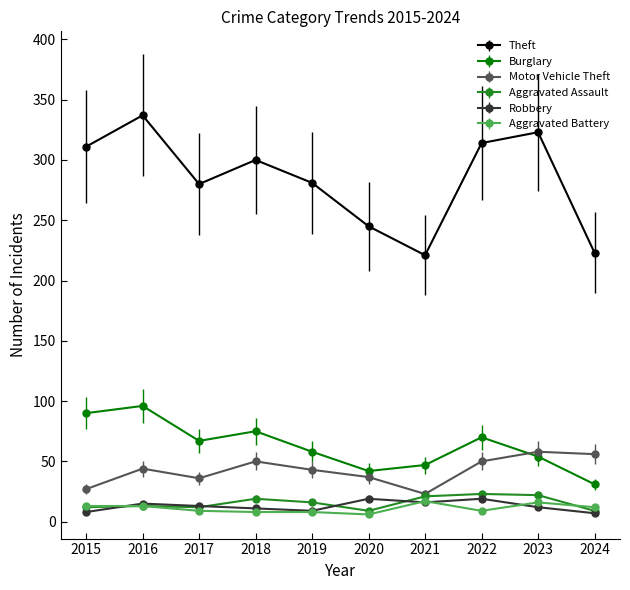

Is it true that Theft equals 404 at 2018?

False